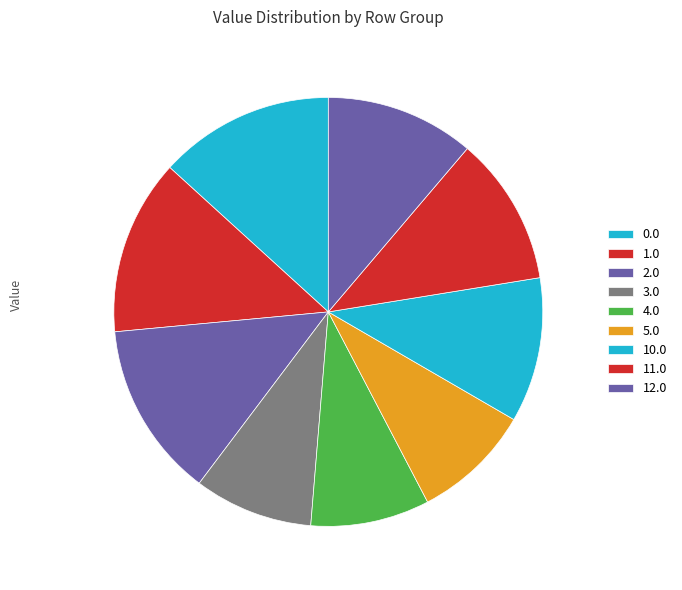

Is it true that 2.0 is 13% of the pie?

True